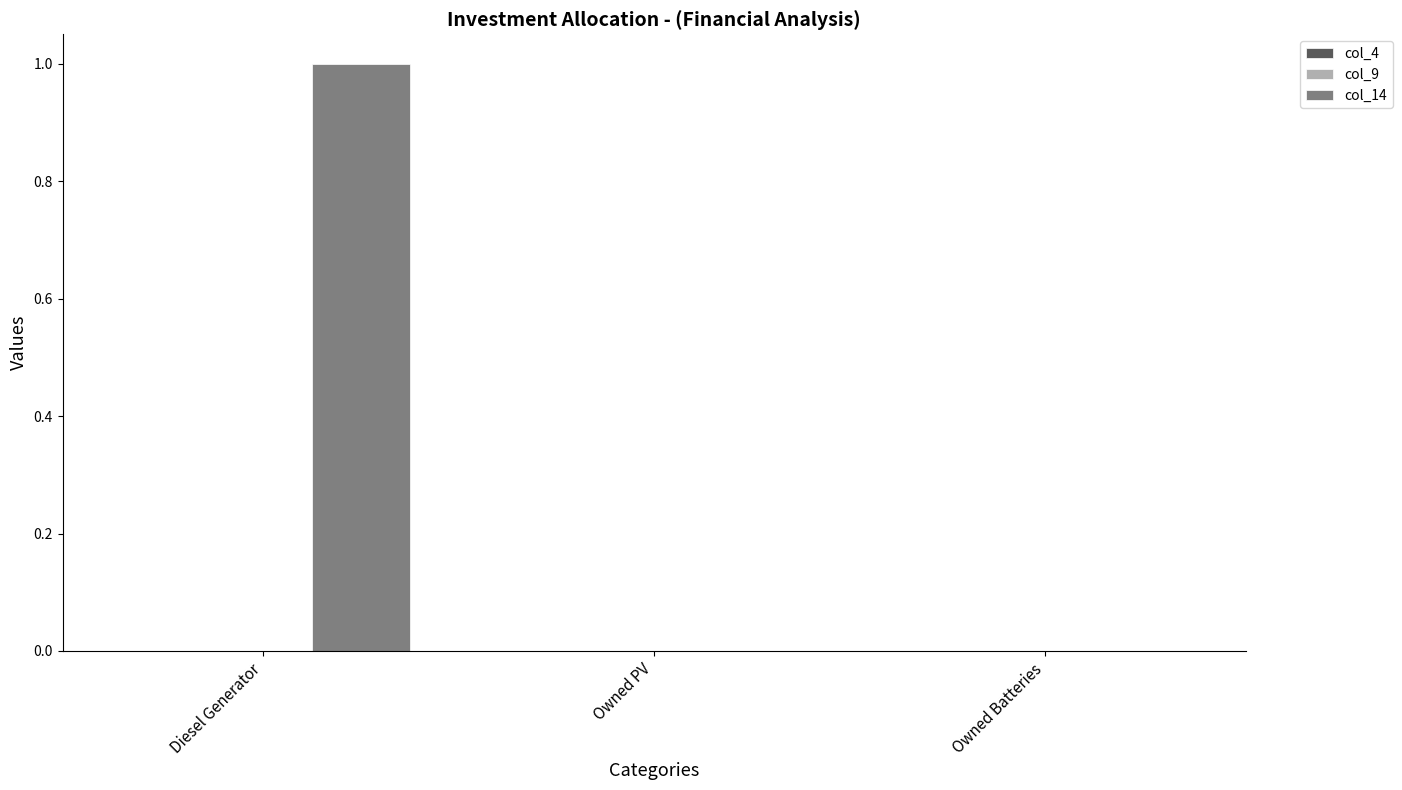

What is the sum of all values?

1.0